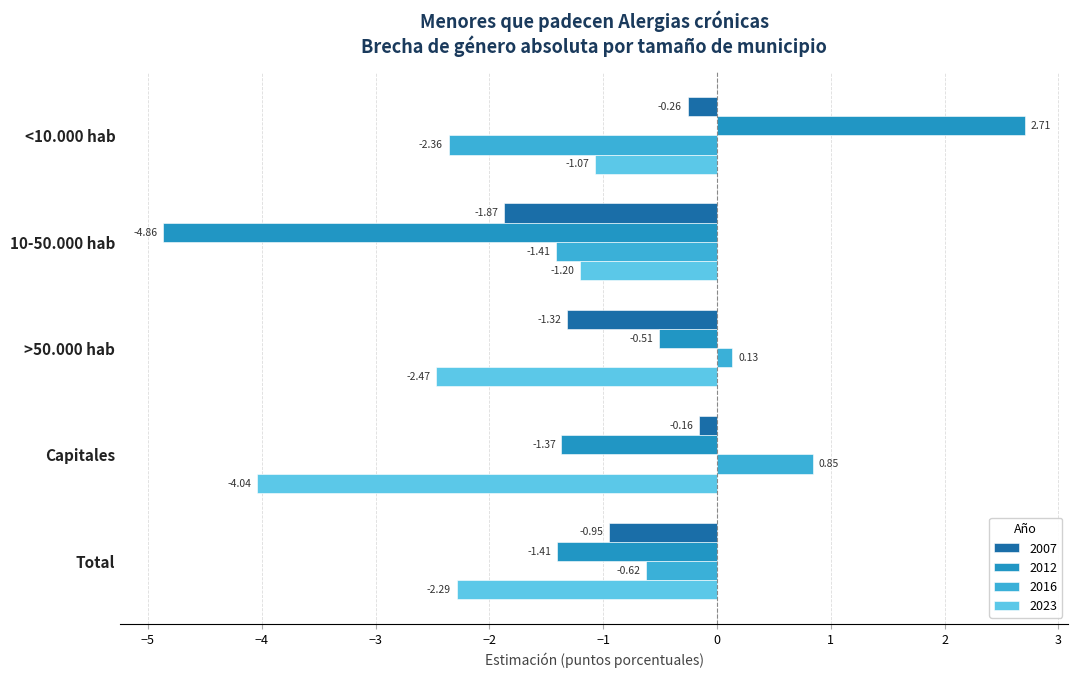

What is the spread (max minus min) of values at <10.000 hab?

5.1